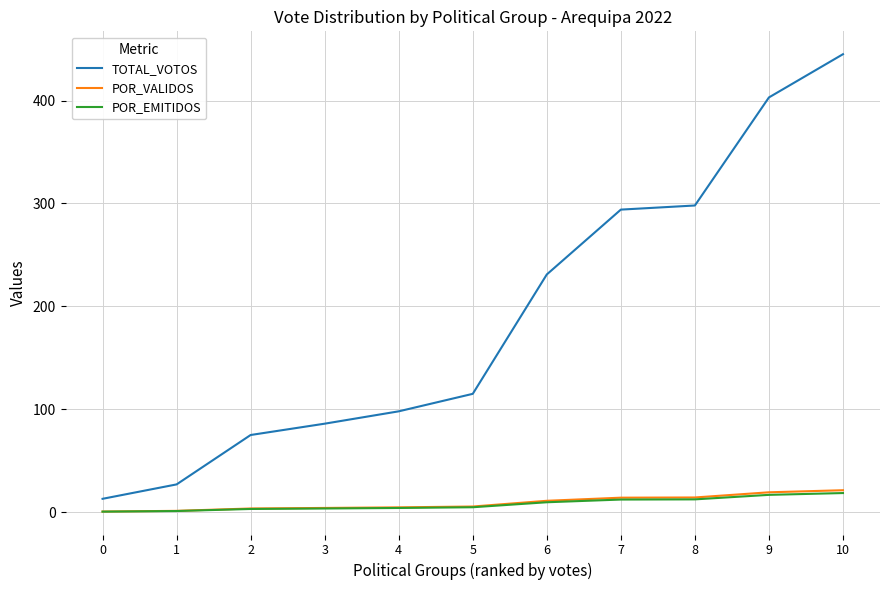

The TOTAL_VOTOS series shows 27.0 at 1. True or false?

True